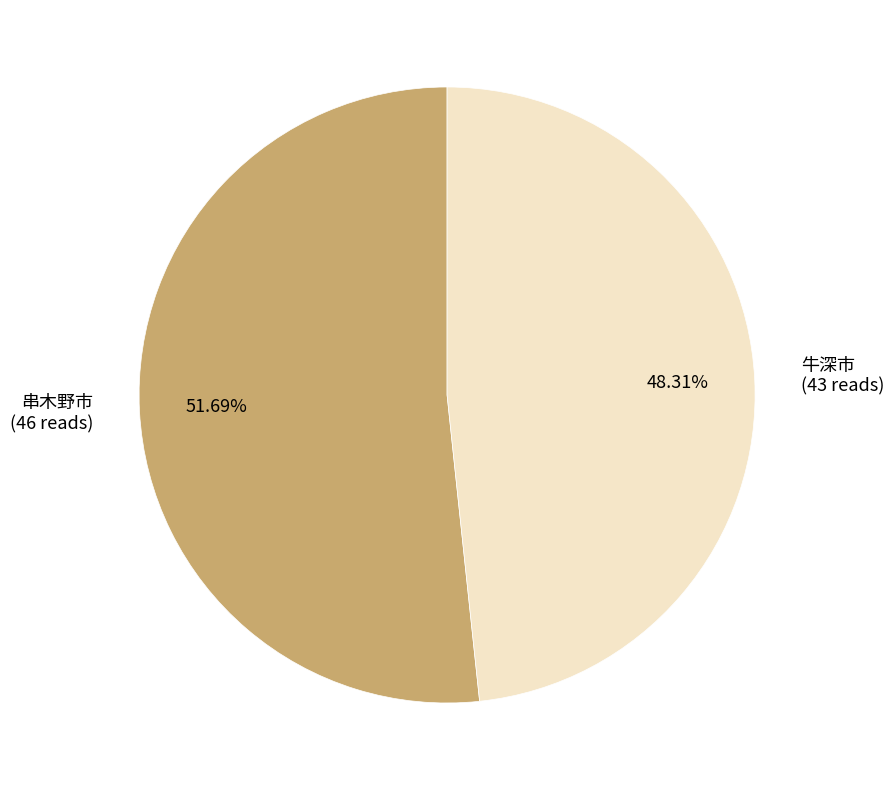

Which slice is the largest?

串木野市